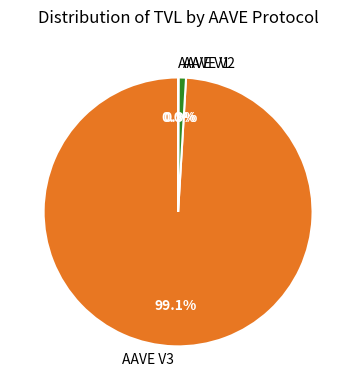

Do AAVE V3 and AAVE V2 together represent more than half of the pie?

Yes